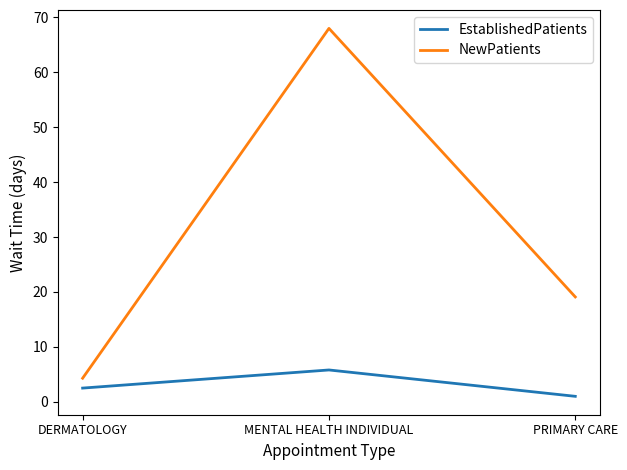

Where does the EstablishedPatients series first go above 2?

DERMATOLOGY